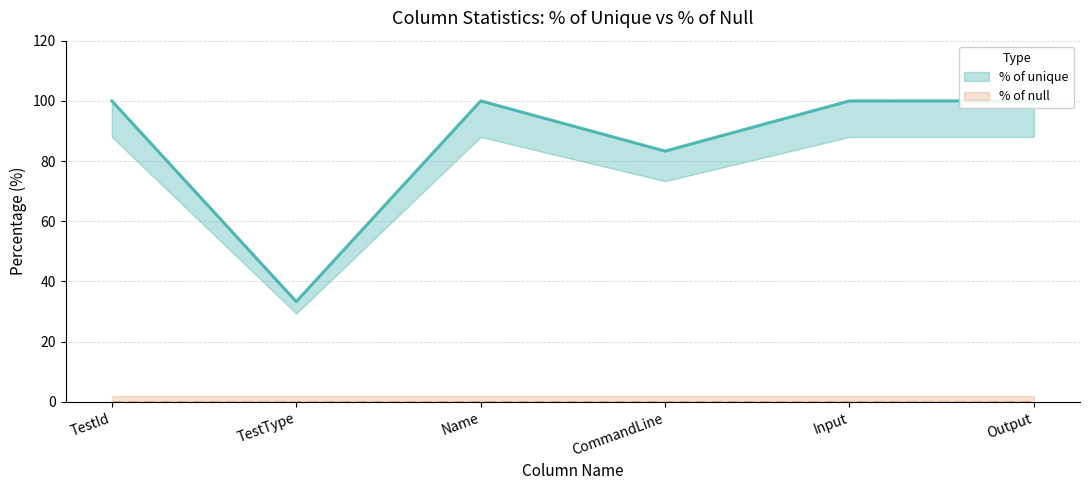

Rank the series at CommandLine from highest to lowest value.

% of unique (line), % of null (line)